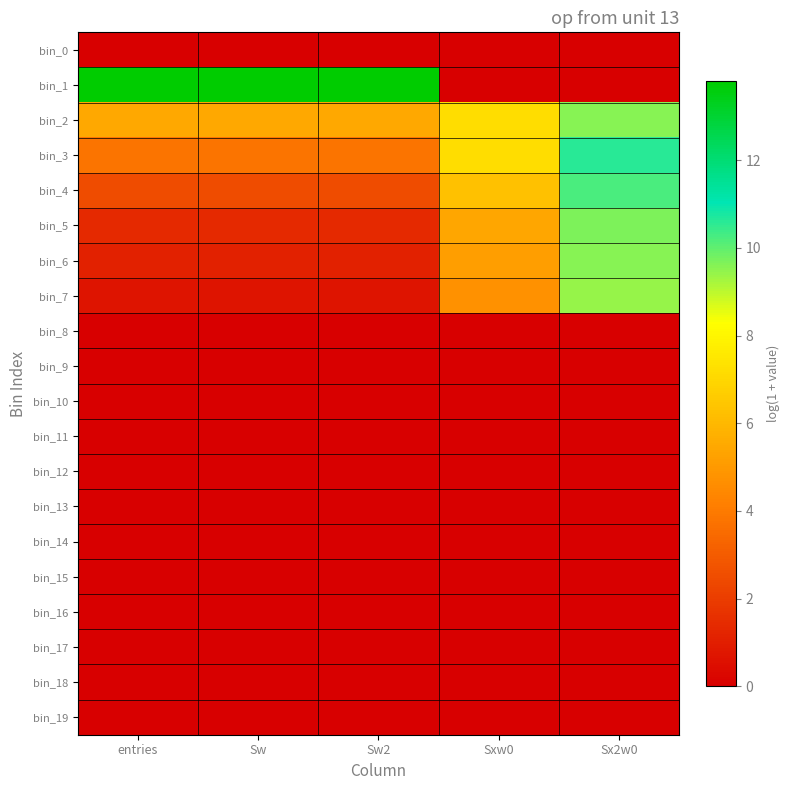

Which series has the widest spread of values?

bin_1